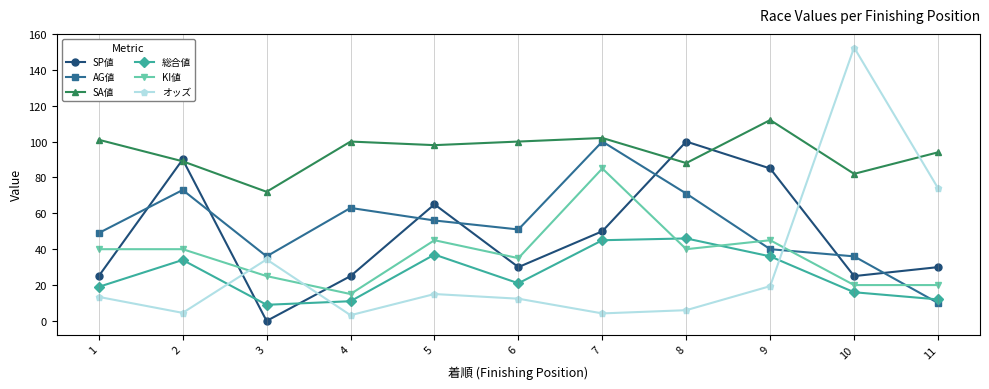

Is the value of KI値 at 8 greater than the value of SA値 at 11?

No